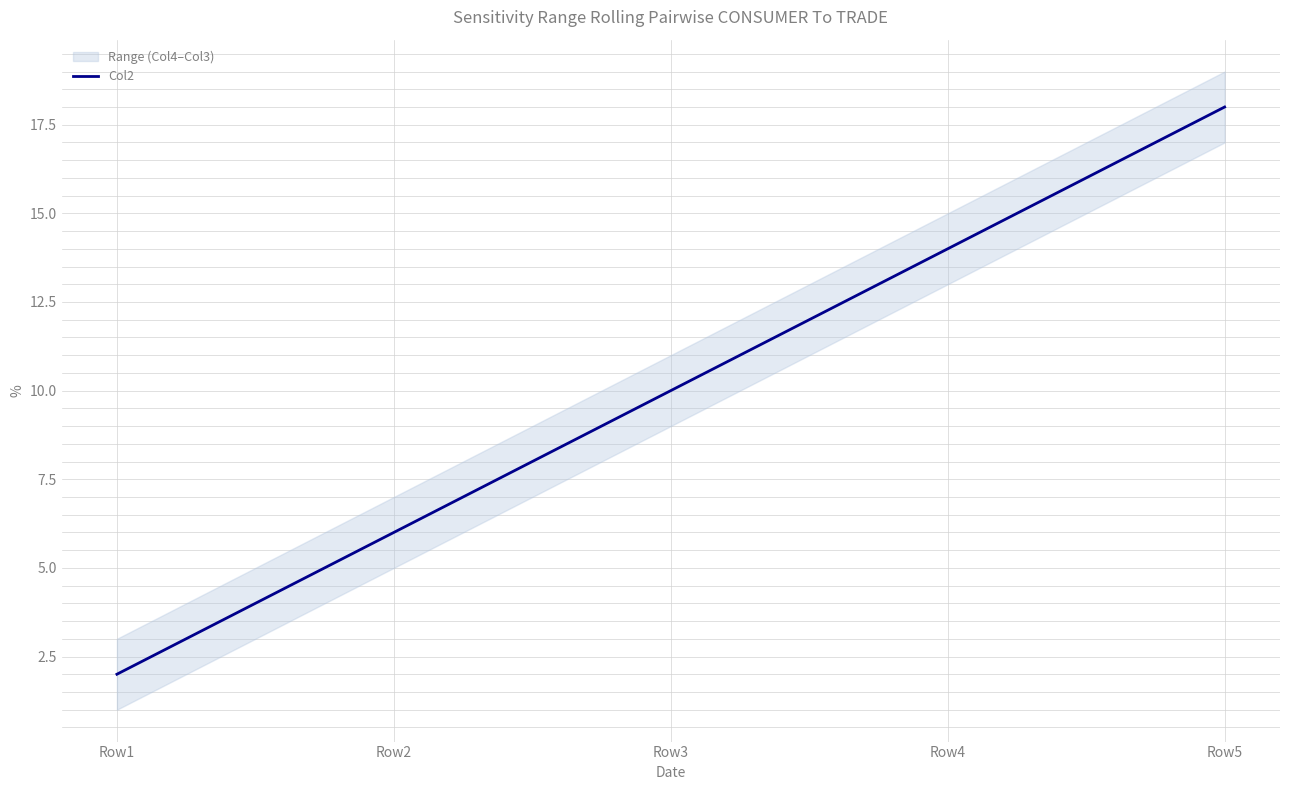

At which label is the value closest to 10?

Row3